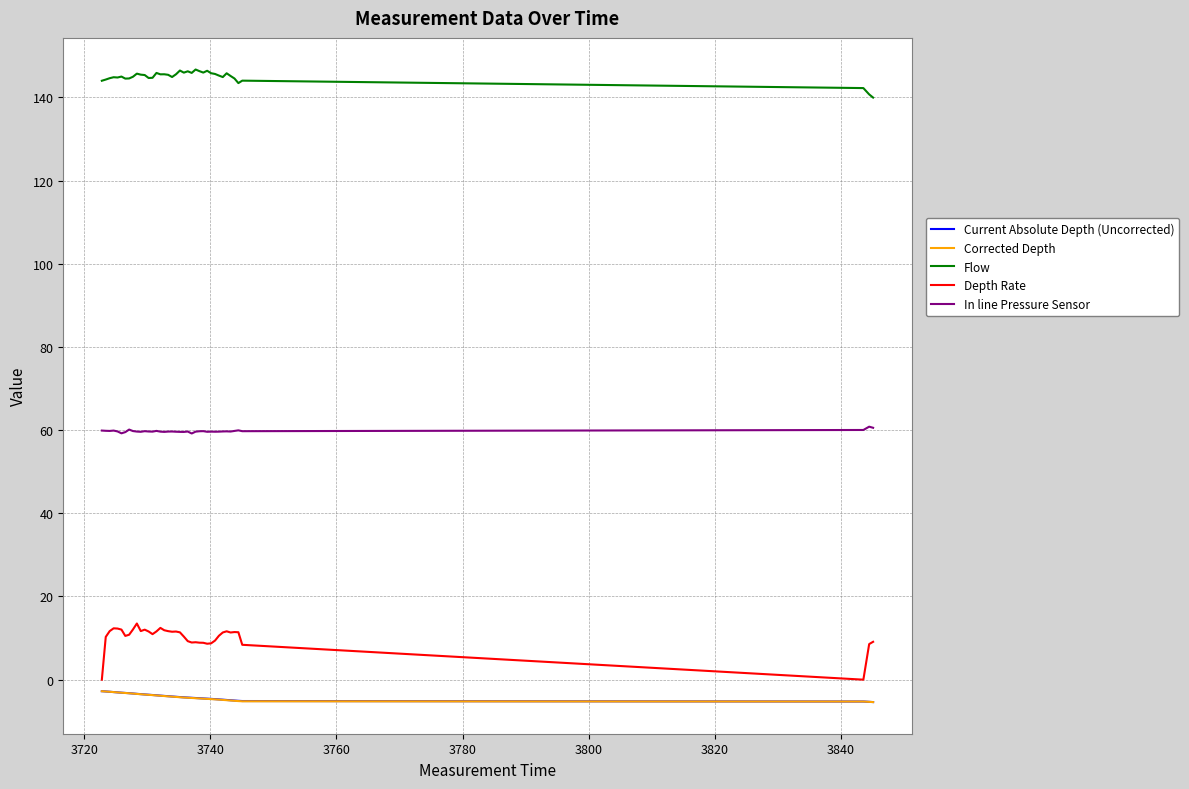

What are all the series names shown in the legend?

Current Absolute Depth (Uncorrected), Corrected Depth, Flow, Depth Rate, In line Pressure Sensor